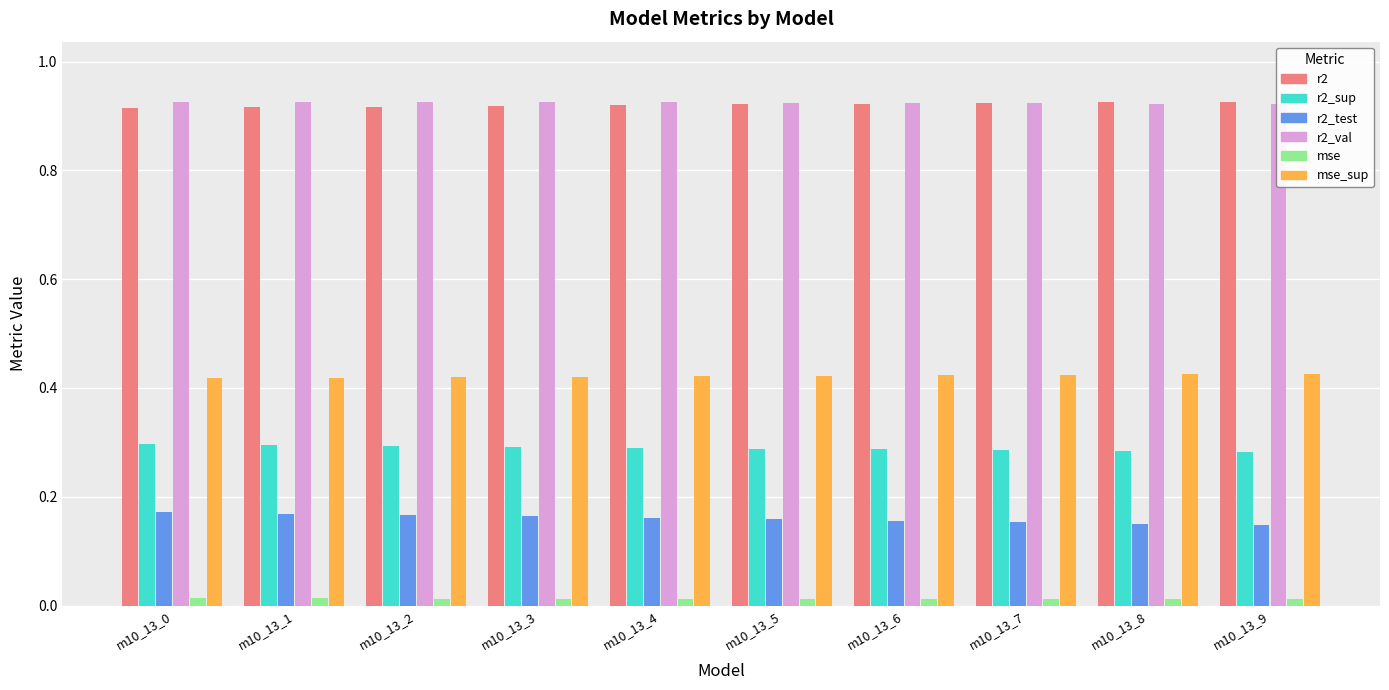

How many distinct data groups are displayed?

6